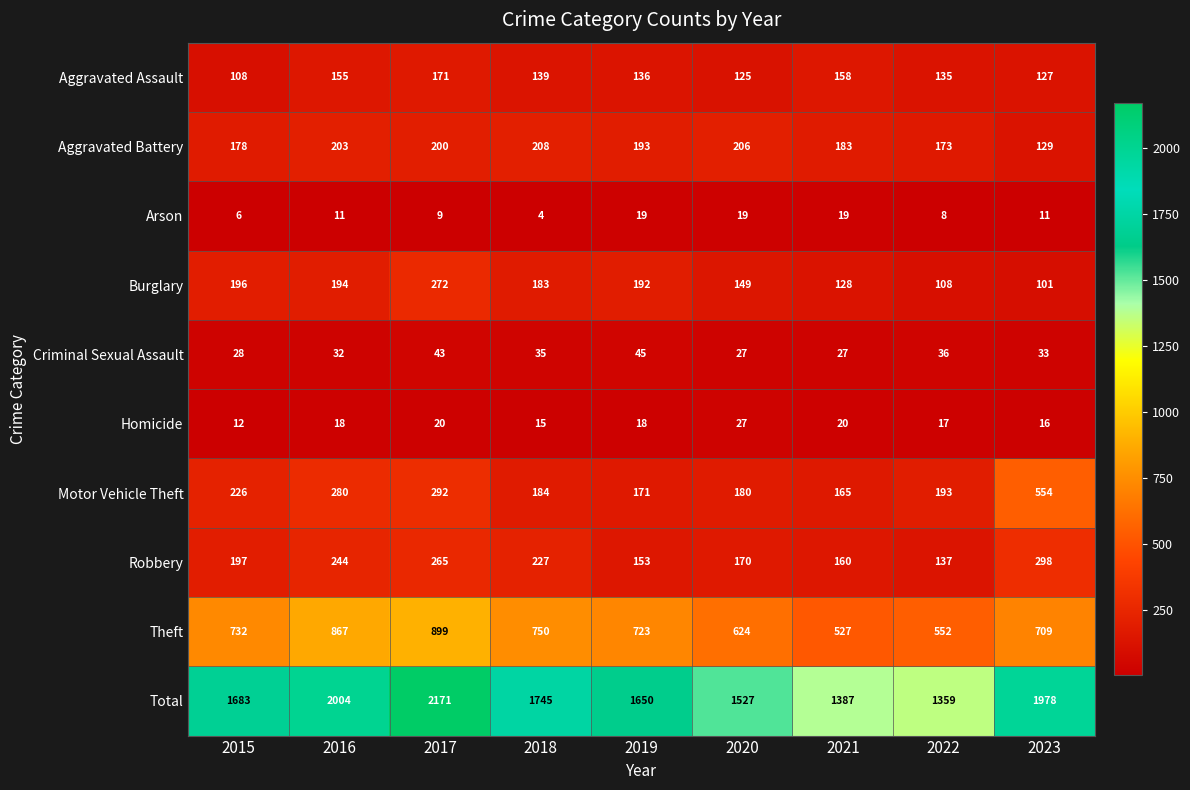

Is it true that Aggravated Battery equals 183 at 2021?

True